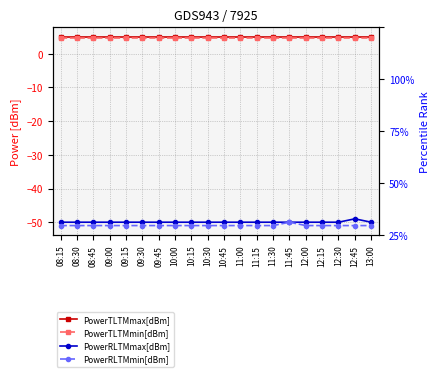

What position from the left is 08:15?

1